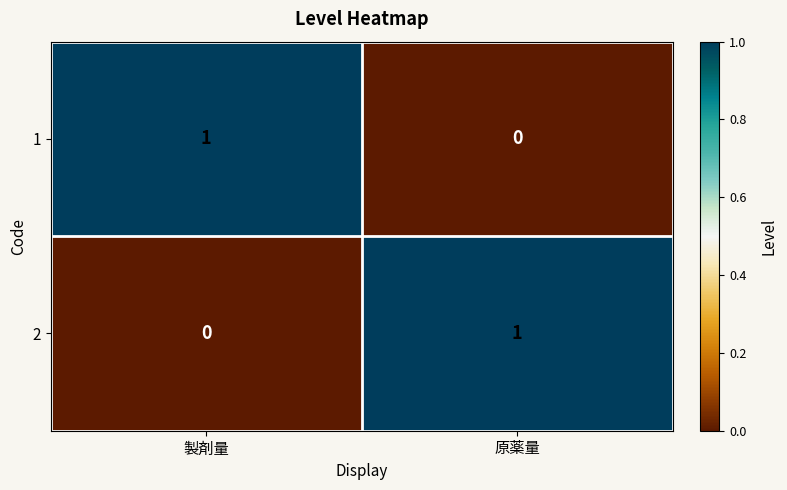

At 製剤量, list the series in order from largest to smallest.

1, 2